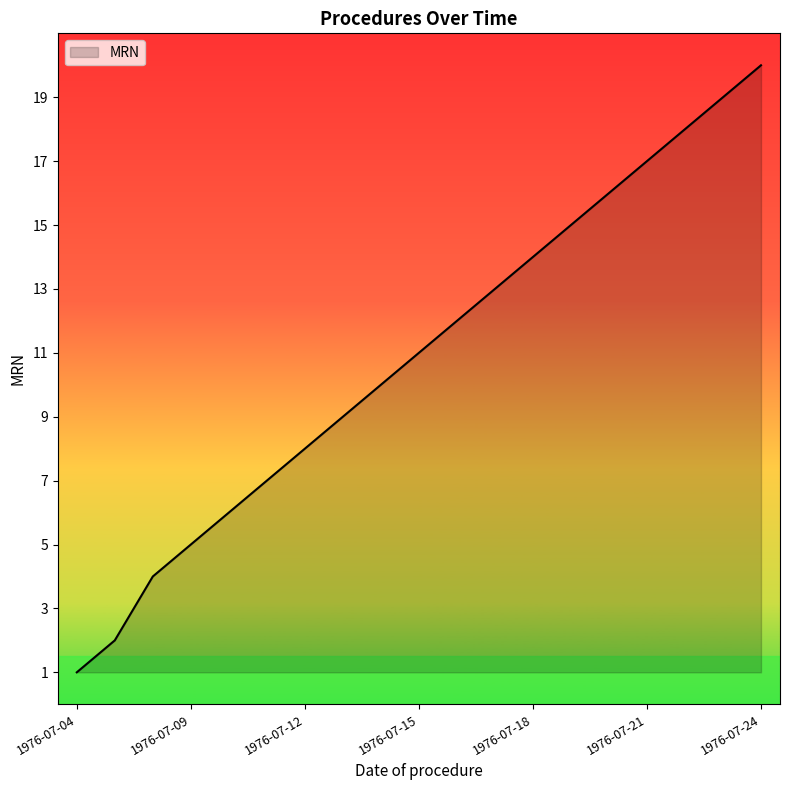

What is the maximum value shown in the chart?

20